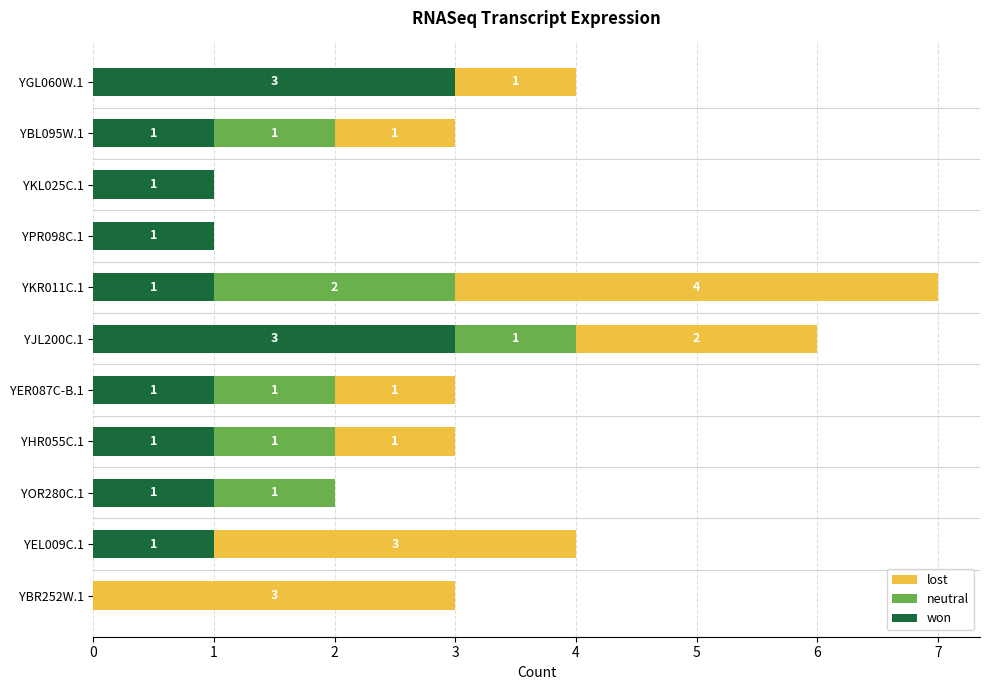

At which category is the sum across all series the highest?

YKR011C.1